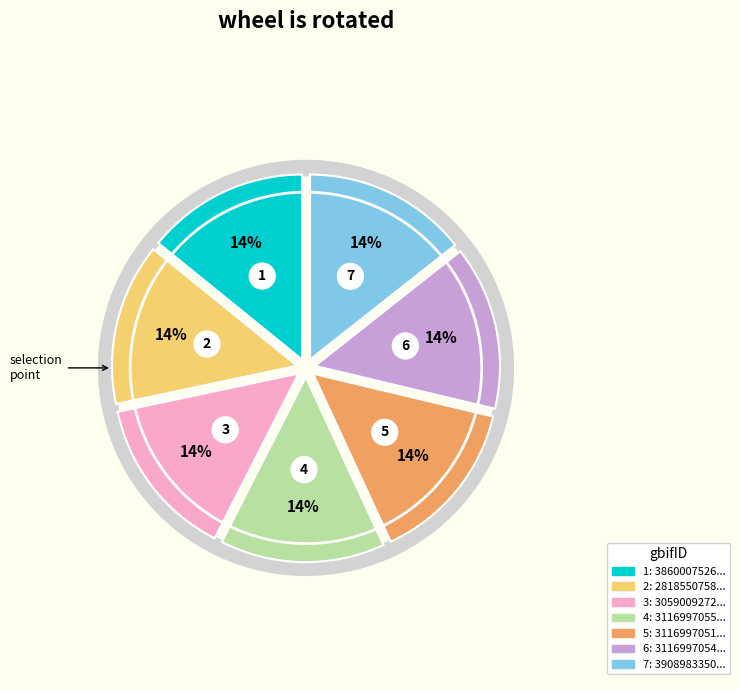

What percentage is NOT represented by 2818550758?

85.8%